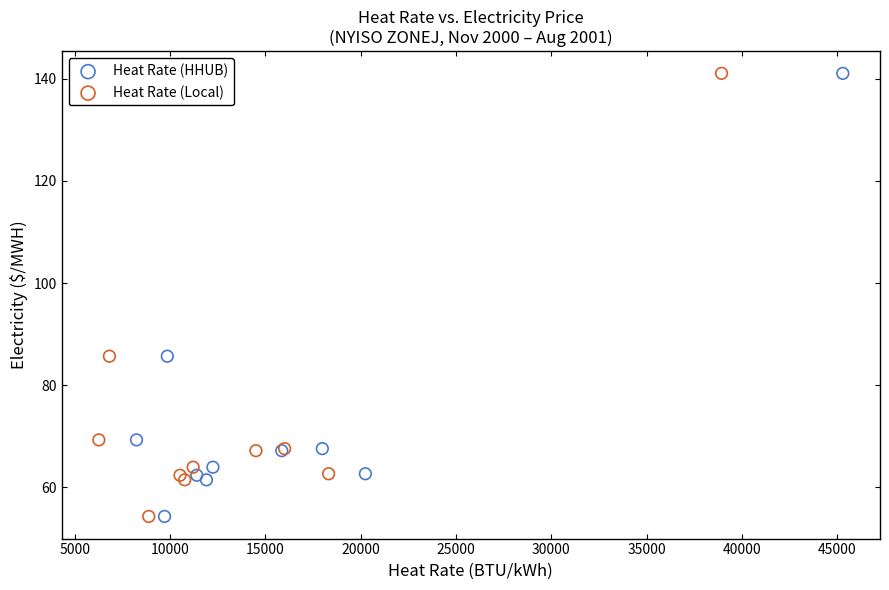

What are all the series names shown in the legend?

Heat Rate (HHUB), Heat Rate (Local)